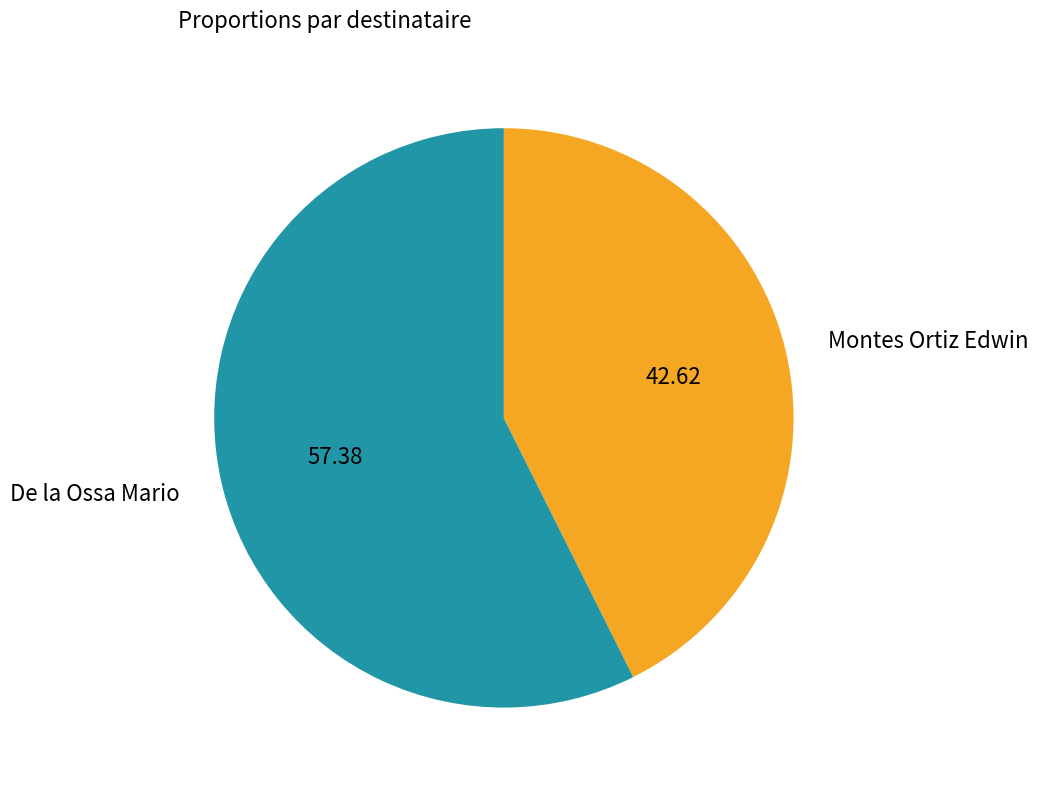

Which category has the smallest portion of the pie?

Montes Ortiz Edwin